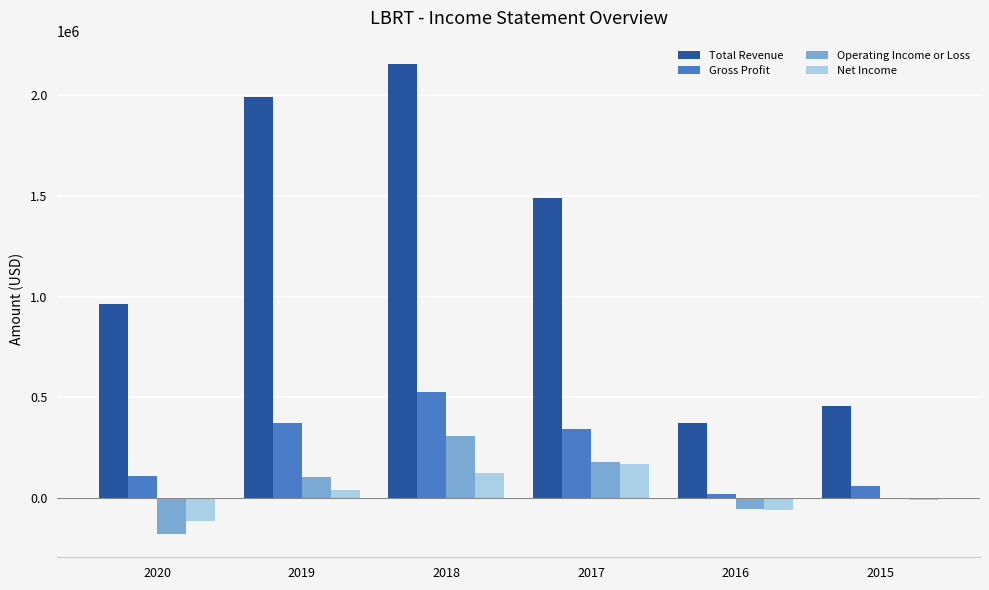

What is the maximum value shown in the chart?

2155100